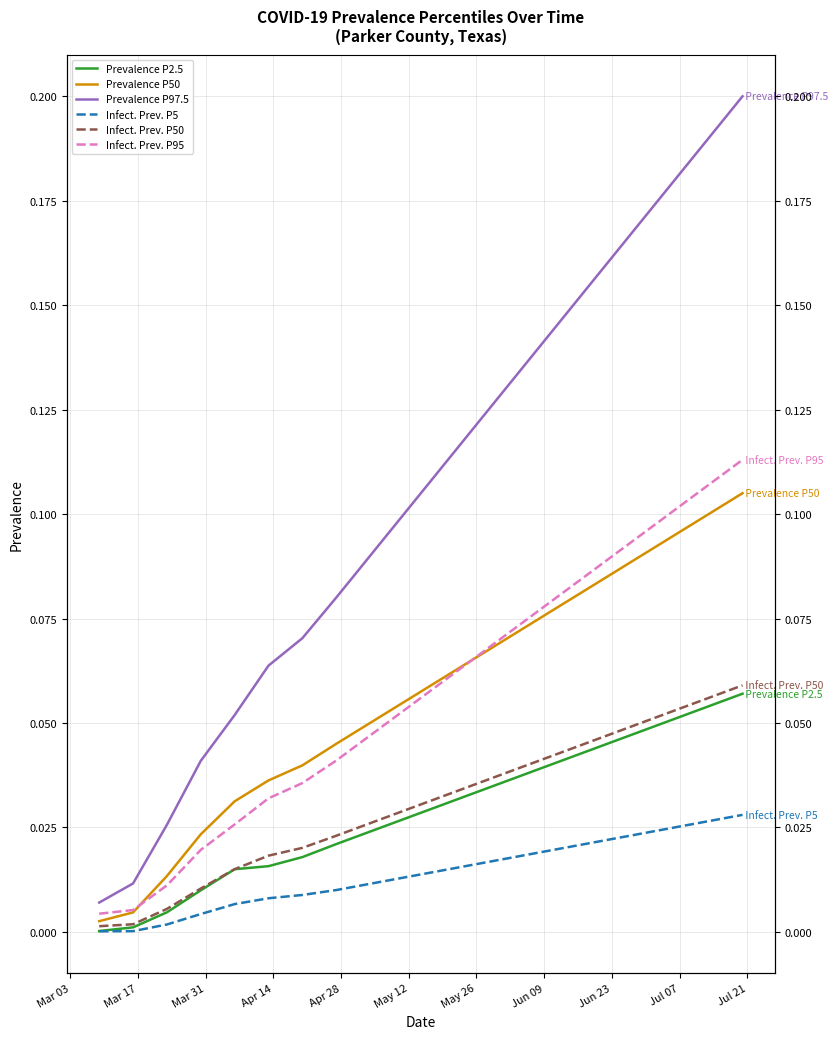

What is the maximum value for Infect. Prev. P95?

0.1